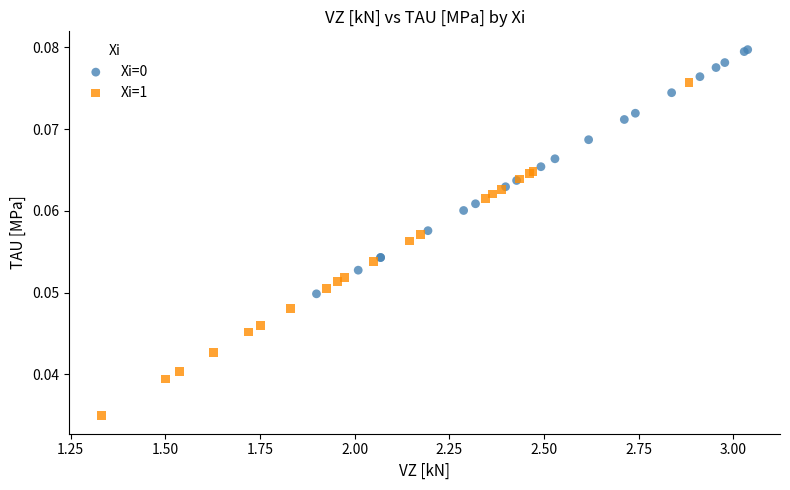

Which series reaches the minimum Y coordinate?

Xi=1